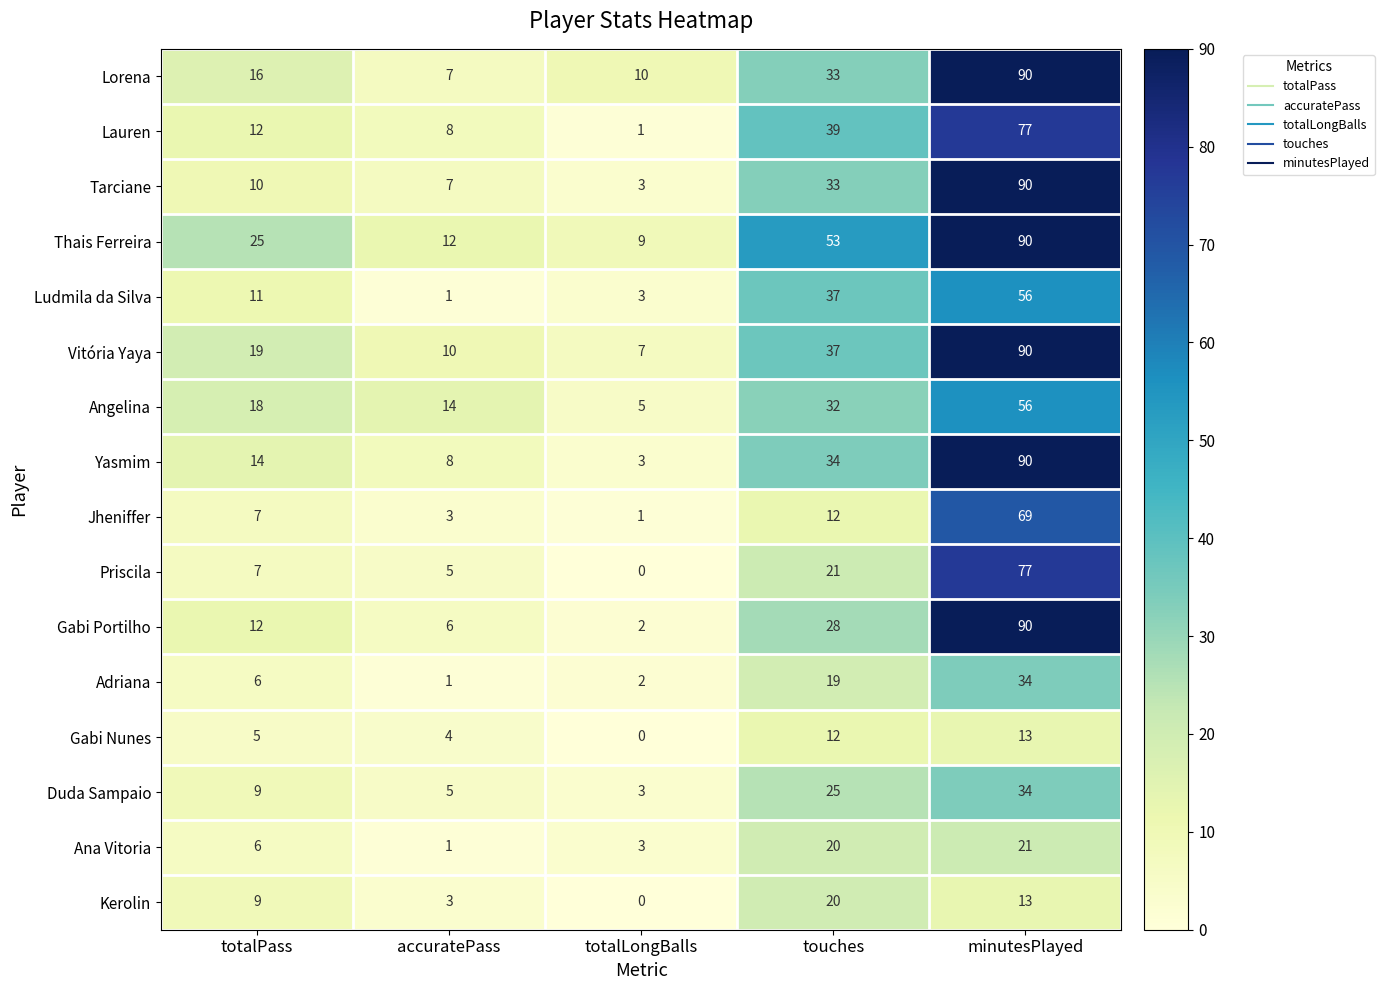

How many categories are shown in the chart?

5